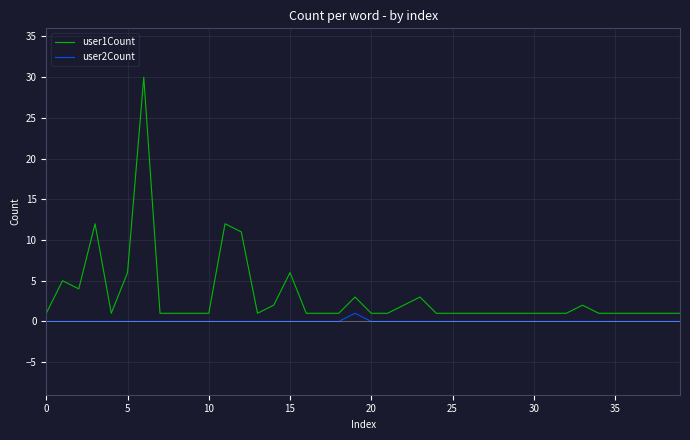

What is the lowest value of the user1Count series?

1